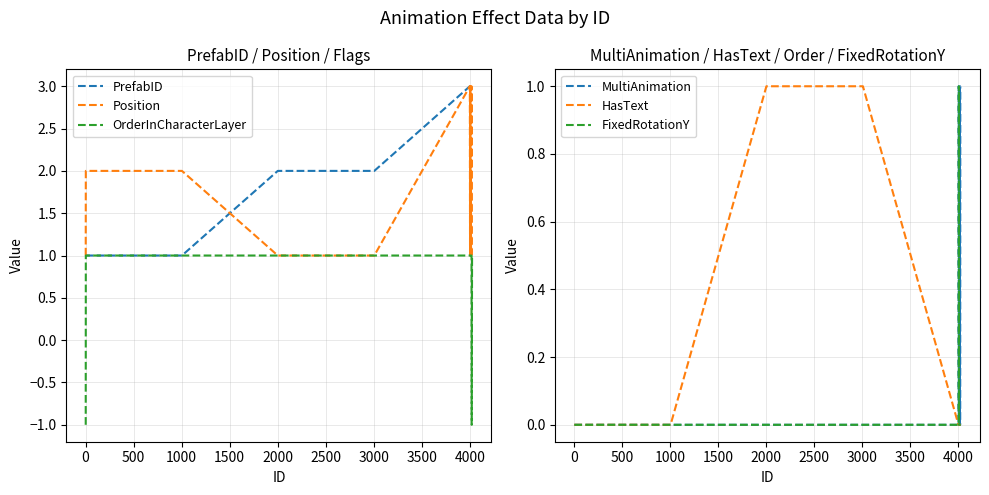

How many lines are shown in the chart?

6